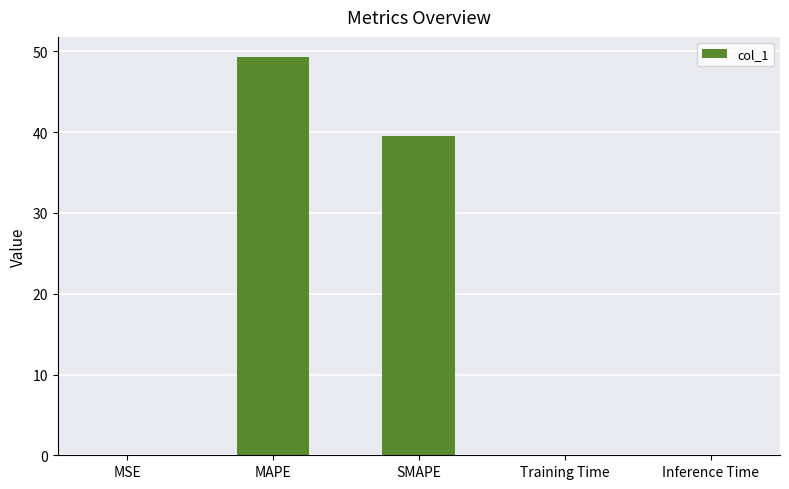

Where is the data nearest to the value 24?

SMAPE